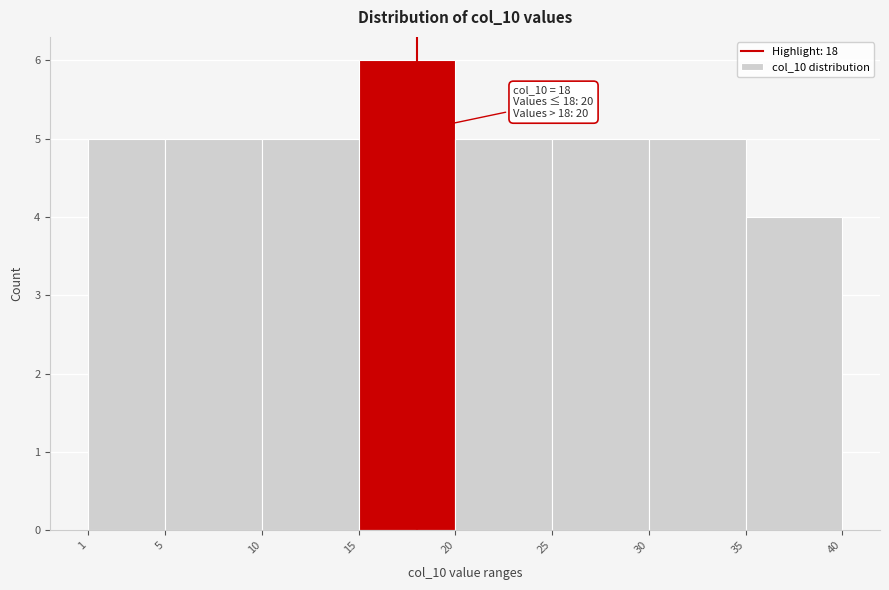

Which range on the x-axis has the tallest bar?

15 to 20